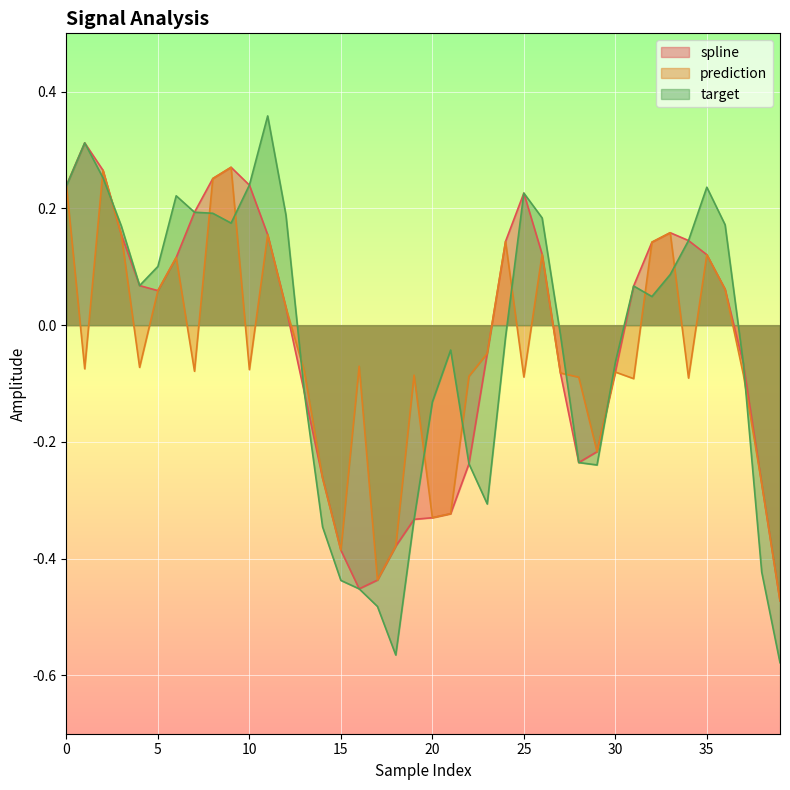

The value of prediction at 6 is 0.0. True or false?

False